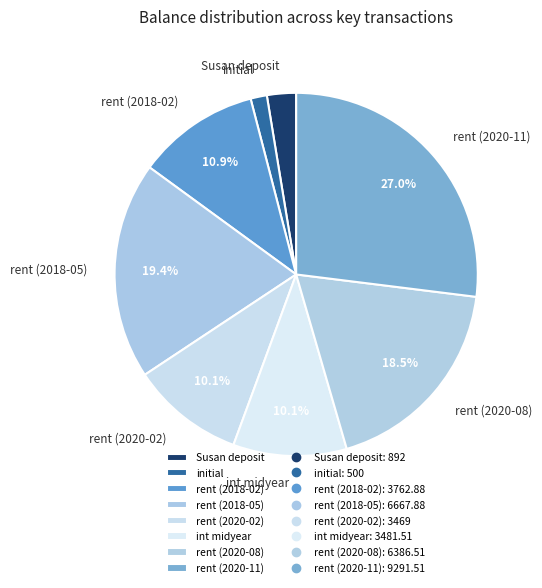

To the nearest percent, what is the average slice percentage?

12%